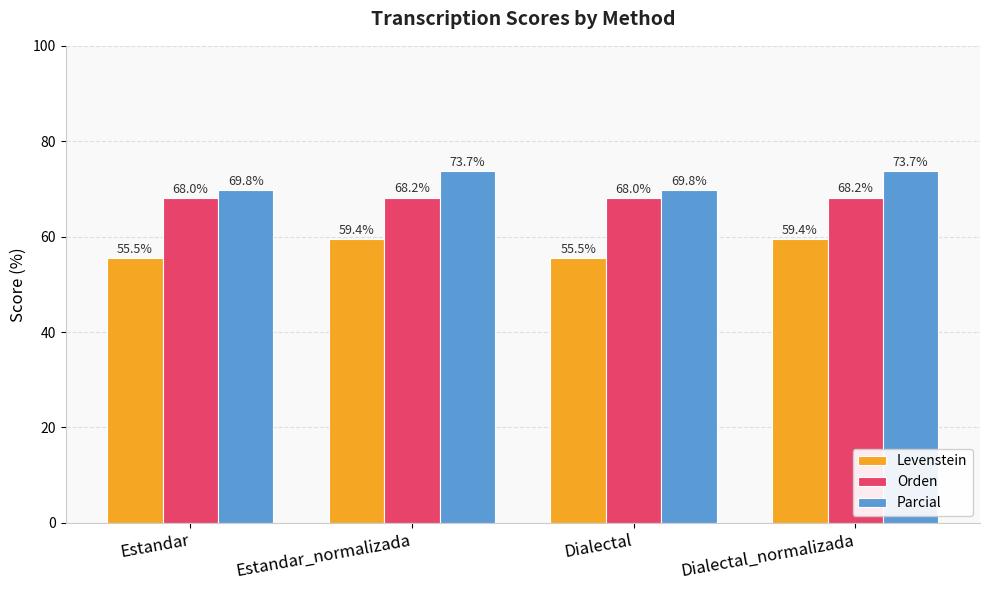

Is the value of Orden at Dialectal_normalizada greater than the value of Parcial at Estandar_normalizada?

No